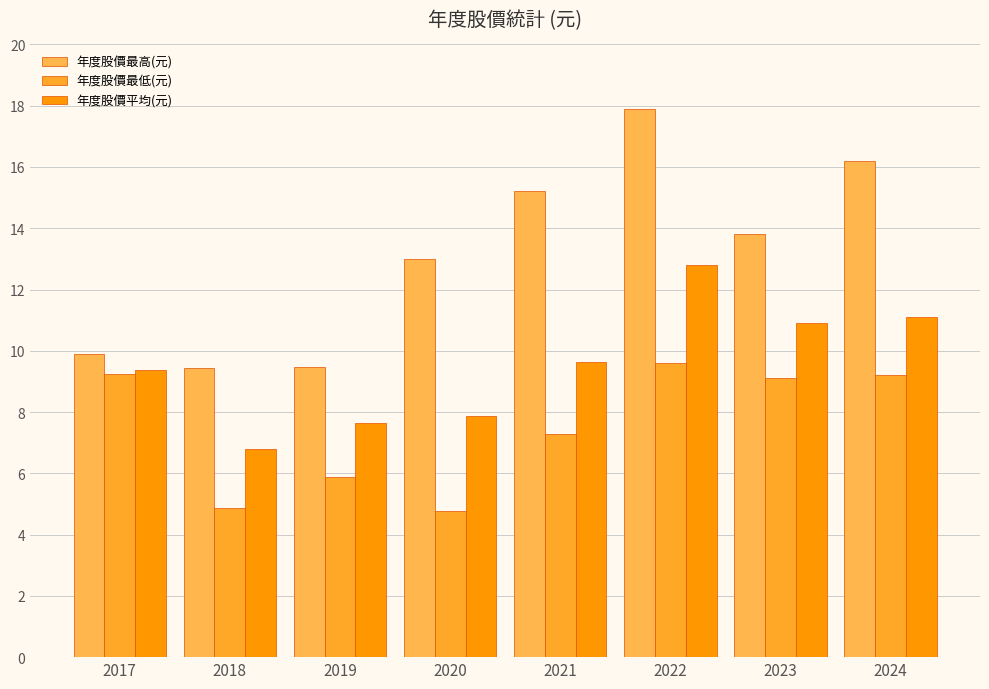

Rank the series by their maximum value, from lowest to highest.

年度股價最低(元), 年度股價平均(元), 年度股價最高(元)